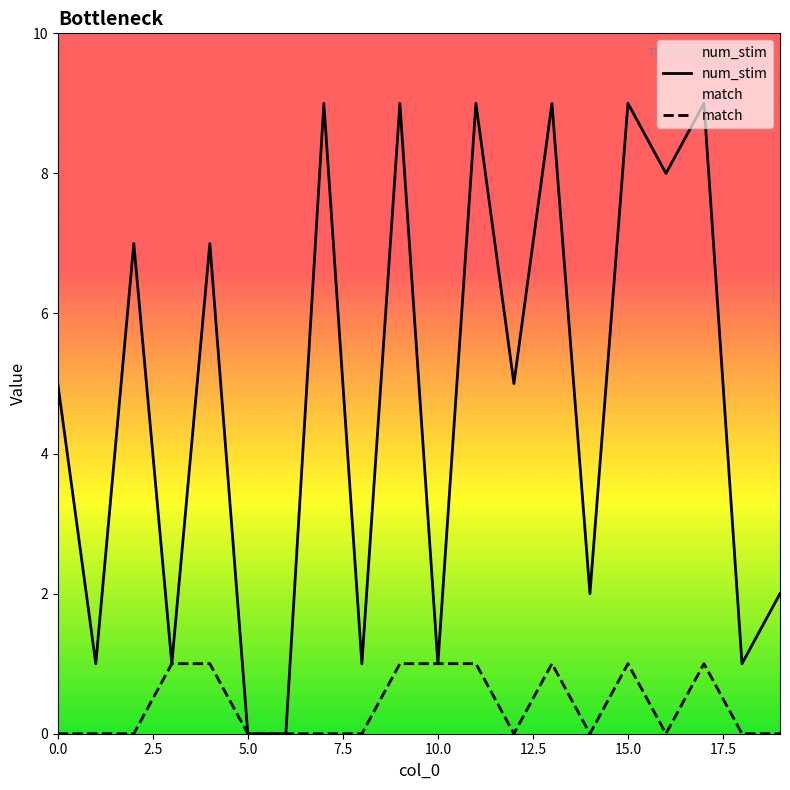

How many data points in match are above 0?

8